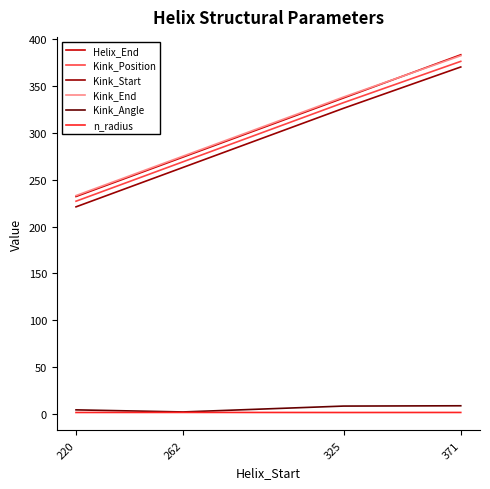

What are all the series names shown in the legend?

Helix_End, Kink_Position, Kink_Start, Kink_End, Kink_Angle, n_radius